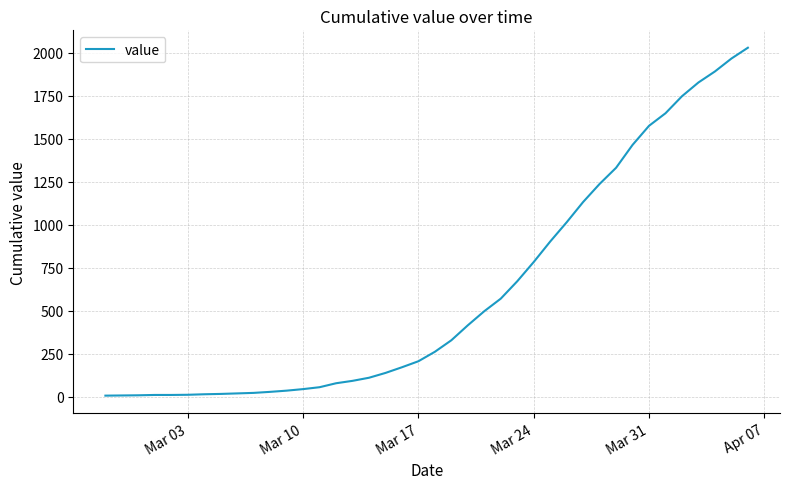

What is the greatest value displayed?

2029